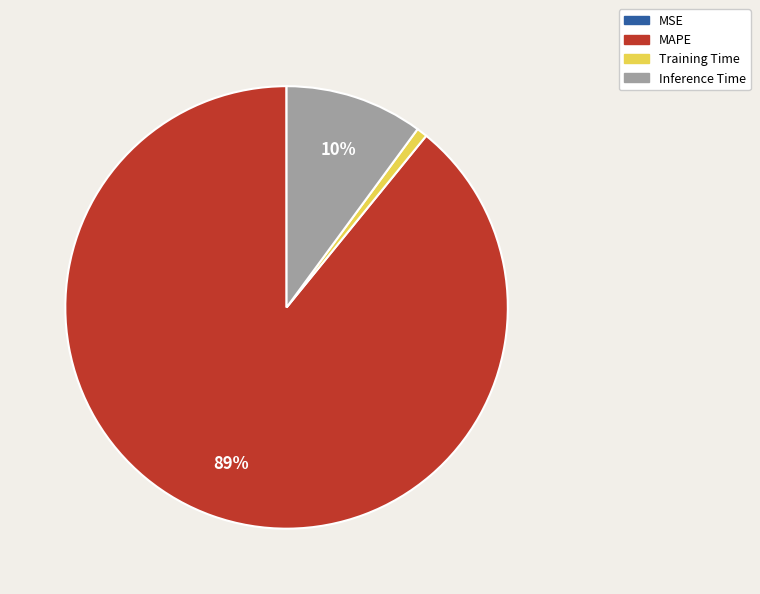

Do MAPE and Inference Time together represent more than half of the pie?

Yes